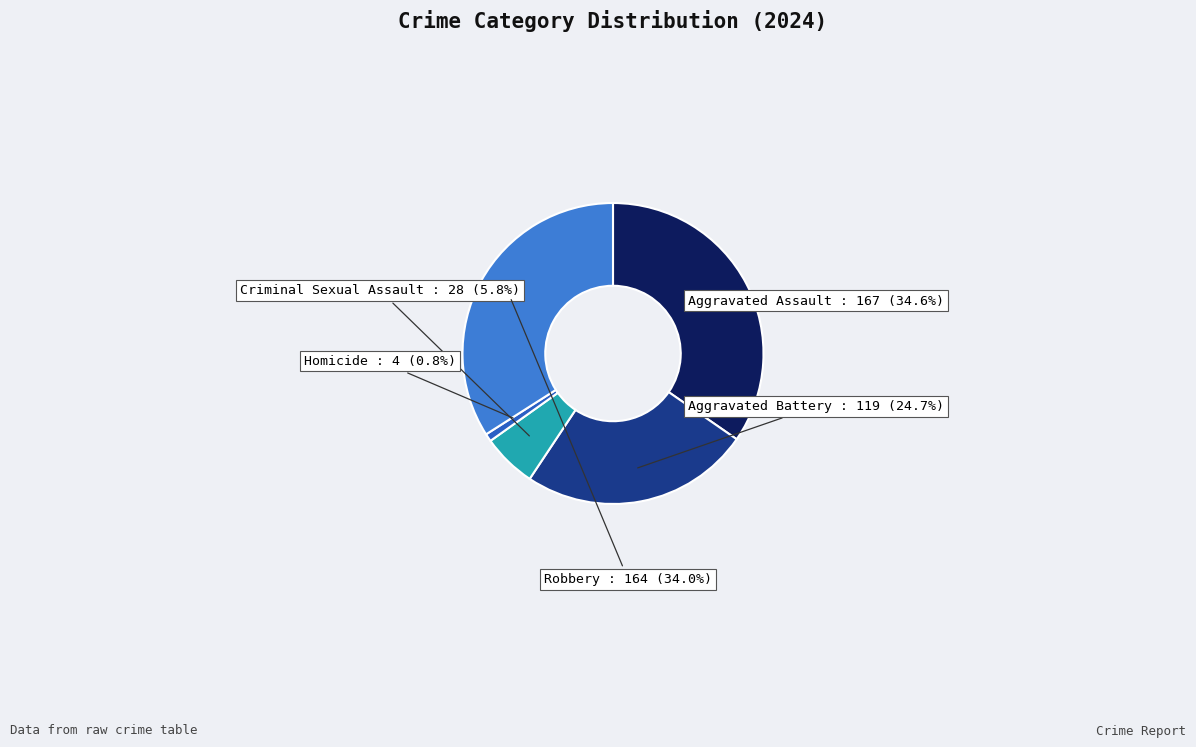

Is there a majority slice in this chart?

No